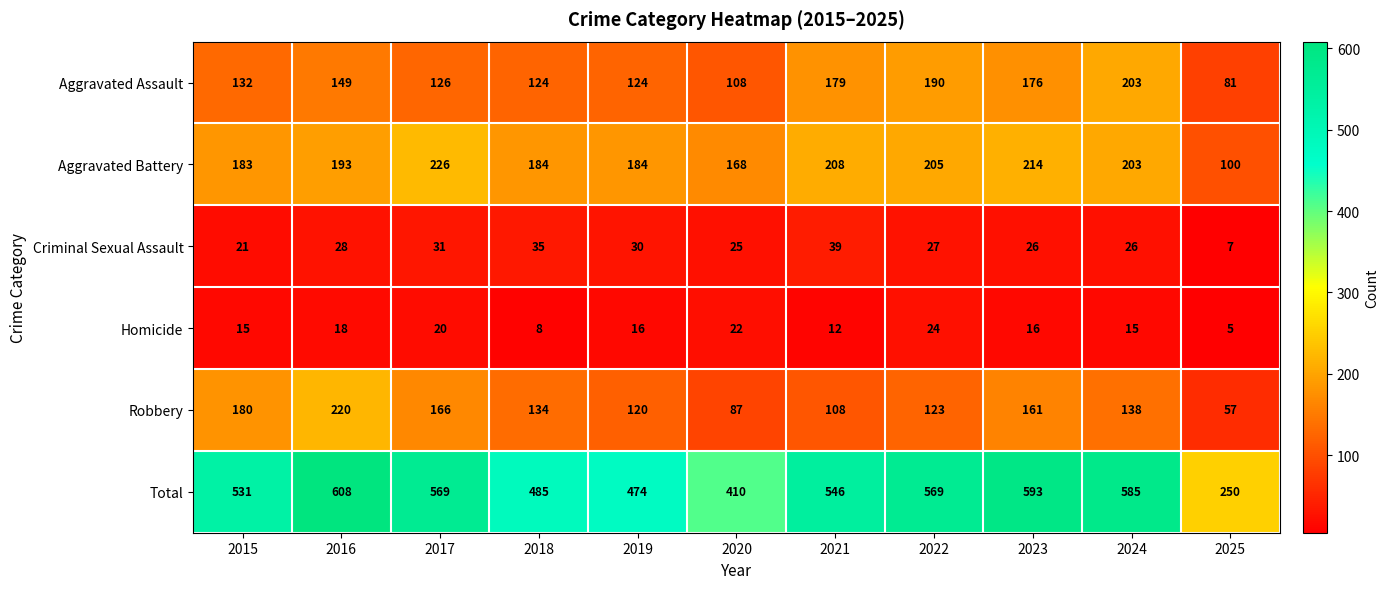

True or false: Criminal Sexual Assault has a value of 41 at 2023.

False